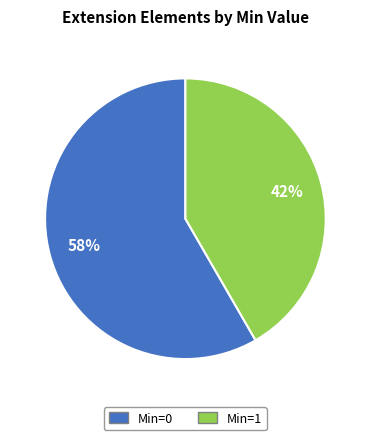

Is there a majority slice in this chart?

Yes